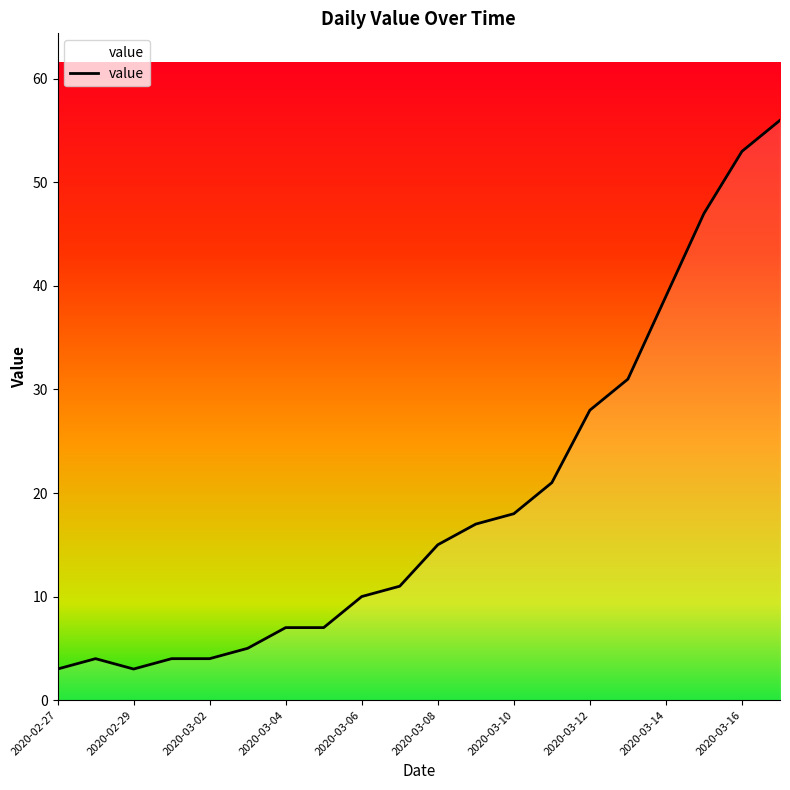

What is the maximum value shown in the chart?

56